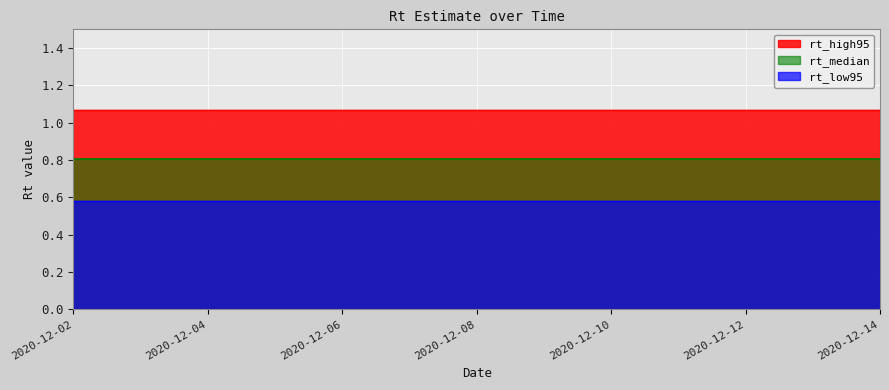

What is the sum of all rt_median values?

10.4